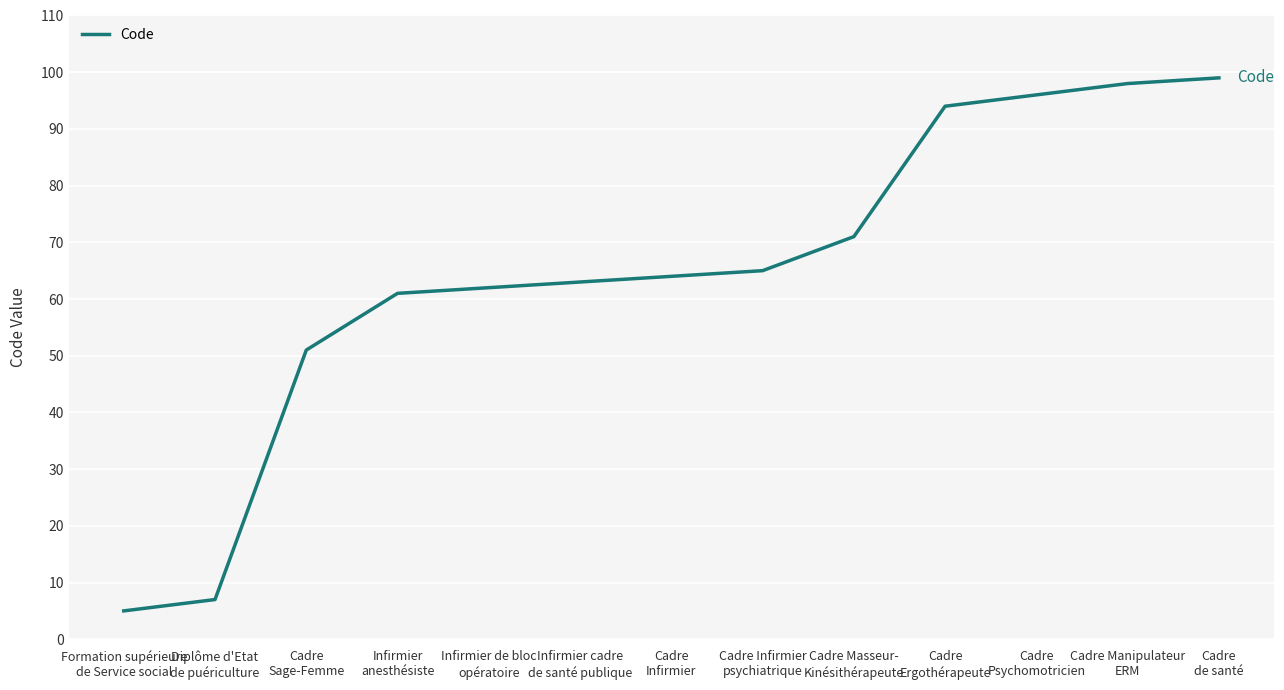

What is the greatest value displayed?

99